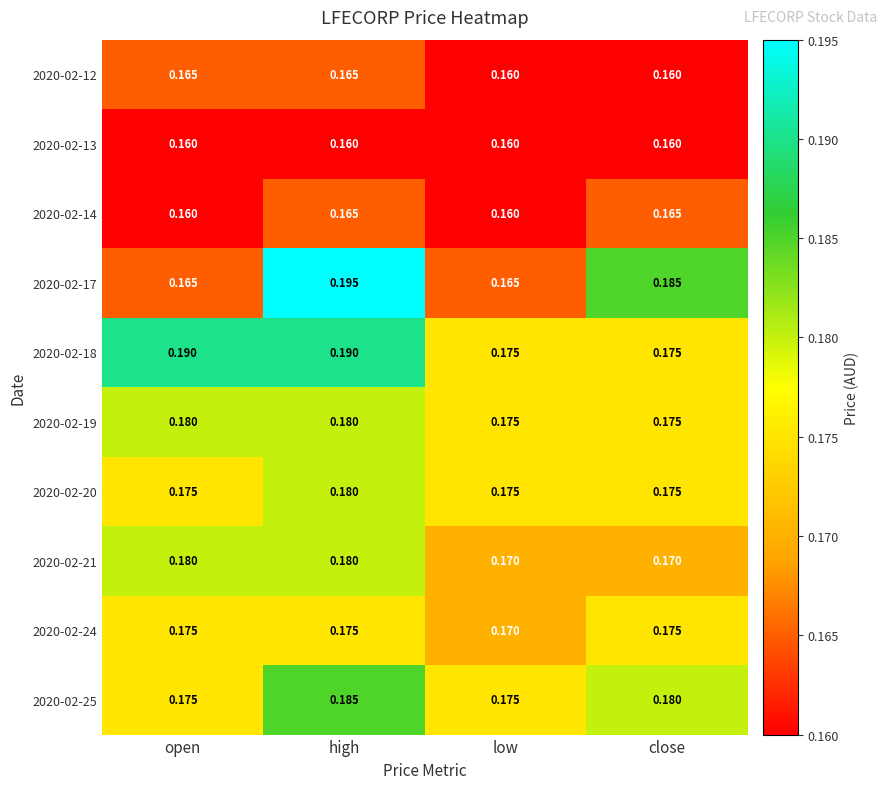

What is the total value across all series at open?

1.7